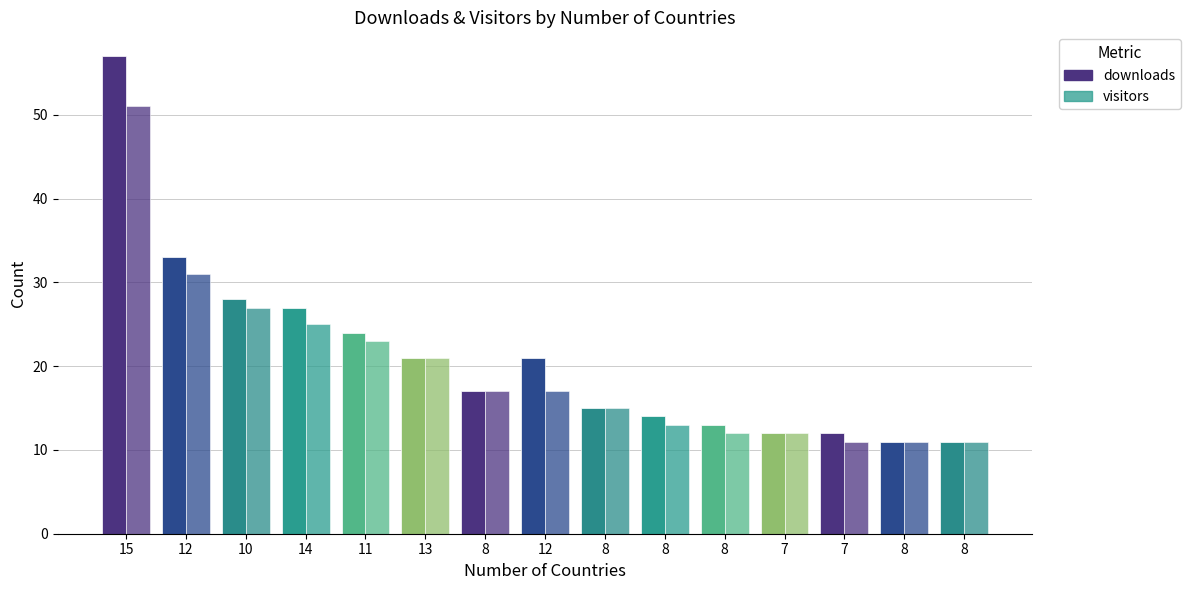

How many values in the downloads series are below 17?

7